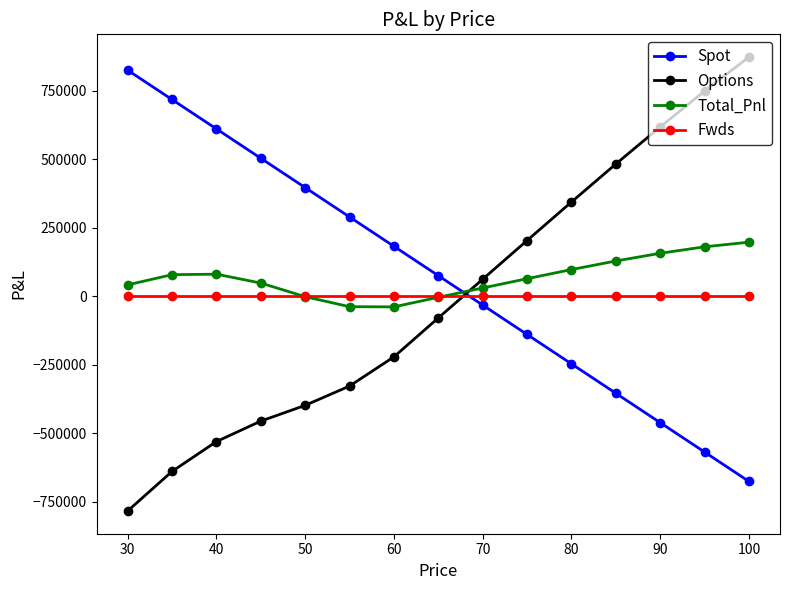

How many intersections are there between Spot and Fwds?

1